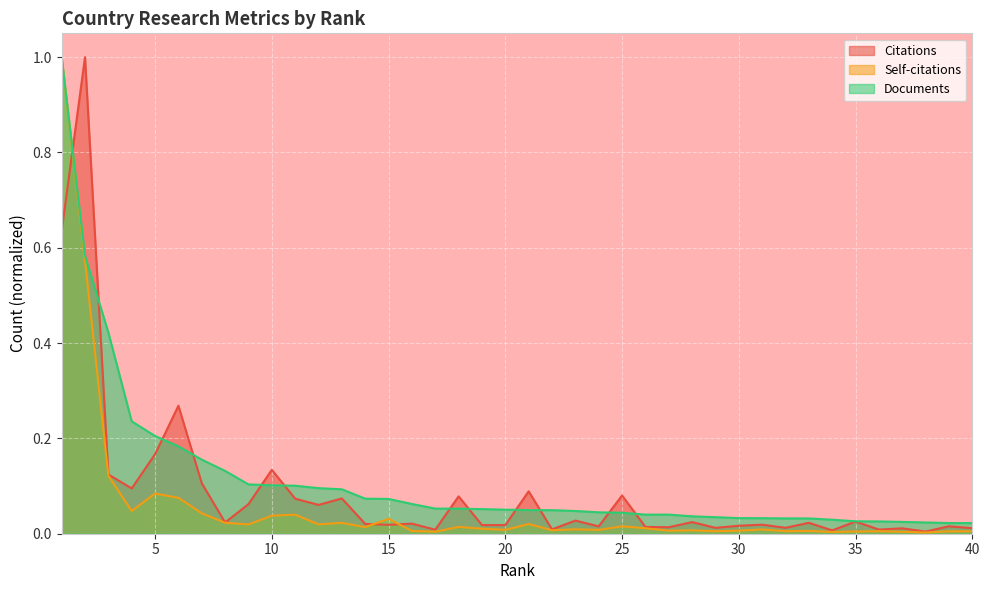

Reading left to right, what are all the values shown in this chart?

Citations: 0.6	1.0	0.1	0.1	0.2	0.3	0.1	0.0	0.1	0.1	0.1	0.1	0.1	0.0	0.0	0.0	0.0	0.1	0.0	0.0	0.1	0.0	0.0	0.0	0.1	0.0	0.0	0.0	0.0	0.0	0.0	0.0	0.0	0.0	0.0	0.0	0.0	0.0	0.0	0.0
Self-citations: 1.0	0.6	0.1	0.0	0.1	0.1	0.0	0.0	0.0	0.0	0.0	0.0	0.0	0.0	0.0	0.0	0.0	0.0	0.0	0.0	0.0	0.0	0.0	0.0	0.0	0.0	0.0	0.0	0.0	0.0	0.0	0.0	0.0	0.0	0.0	0.0	0.0	0.0	0.0	0.0
Documents: 1.0	0.6	0.4	0.2	0.2	0.2	0.2	0.1	0.1	0.1	0.1	0.1	0.1	0.1	0.1	0.1	0.1	0.1	0.1	0.1	0.0	0.0	0.0	0.0	0.0	0.0	0.0	0.0	0.0	0.0	0.0	0.0	0.0	0.0	0.0	0.0	0.0	0.0	0.0	0.0